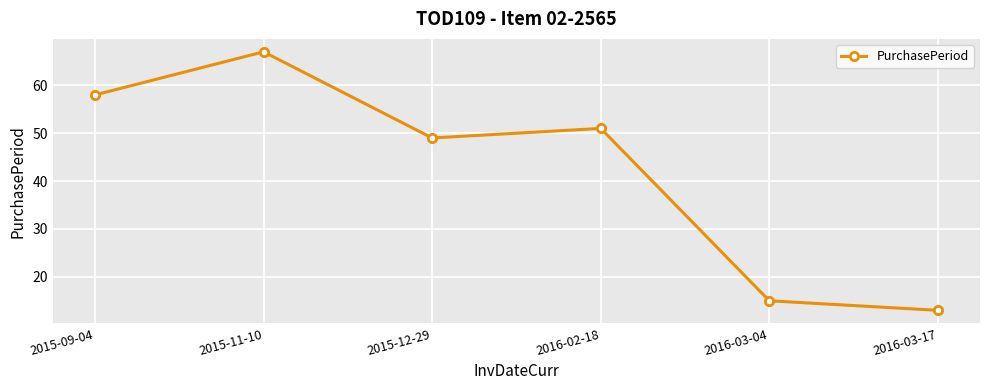

How many data points are less than 51?

3